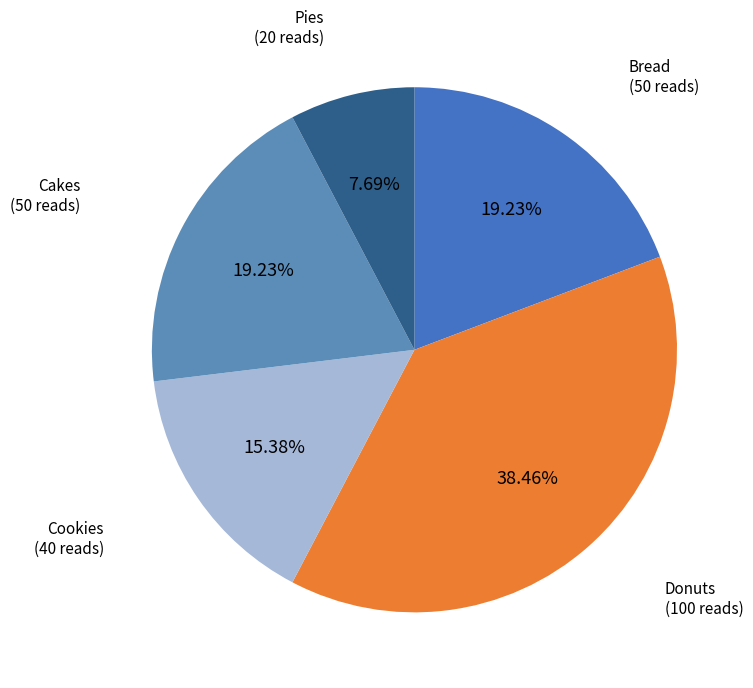

To the nearest percent, what is the average slice percentage?

20%